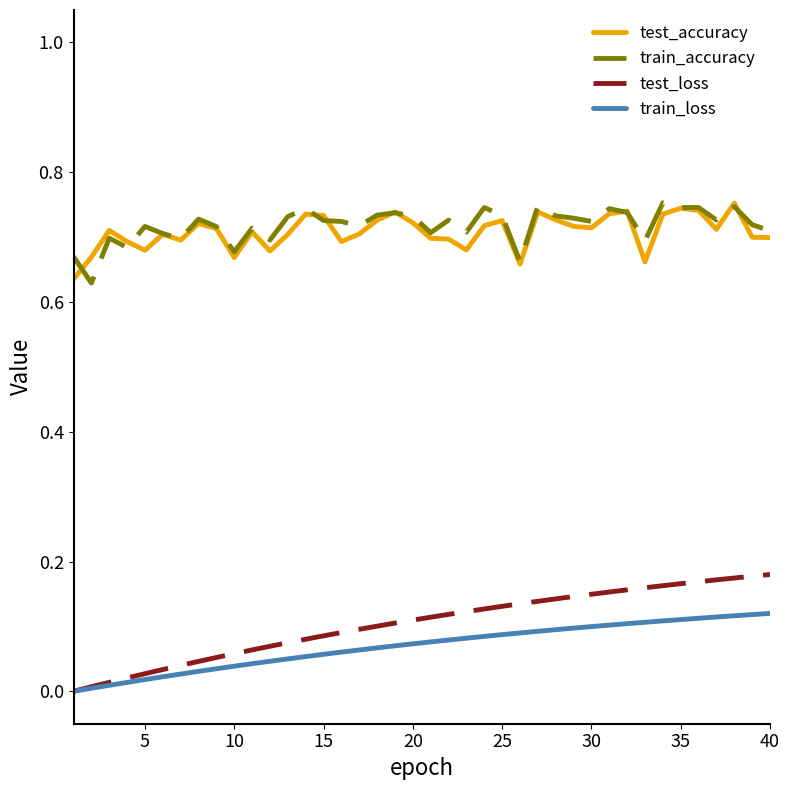

True or false: train_loss and train_accuracy intersect in this chart.

False